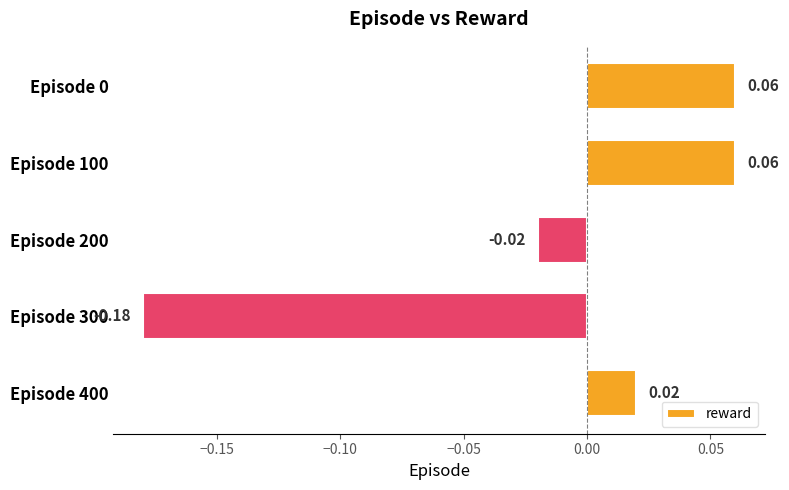

Which has a higher value, Episode 300 or Episode 200?

Episode 200